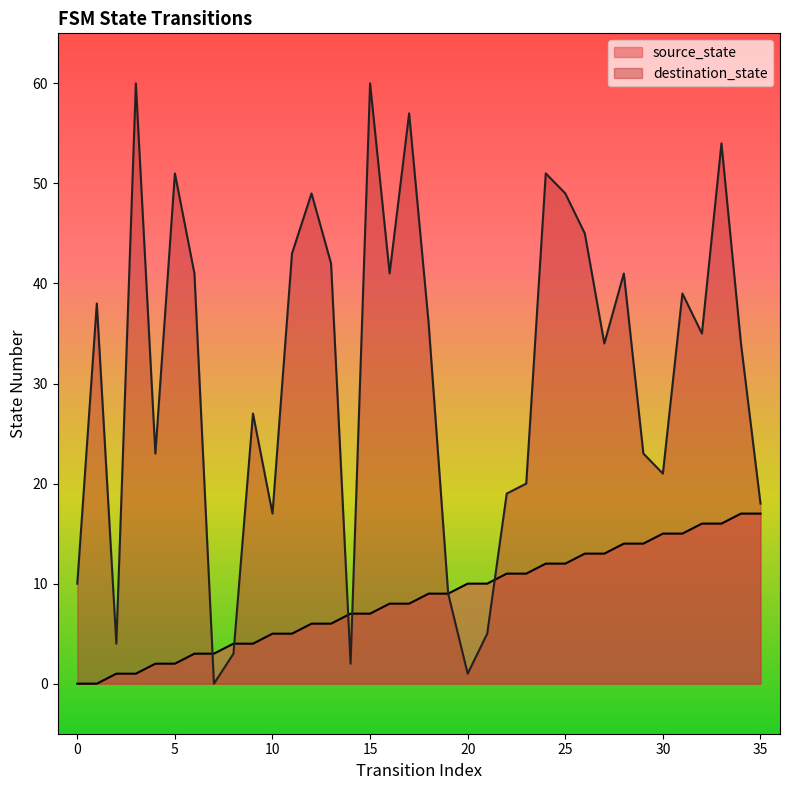

What is the value of the destination_state point at the 26th from the left?

49